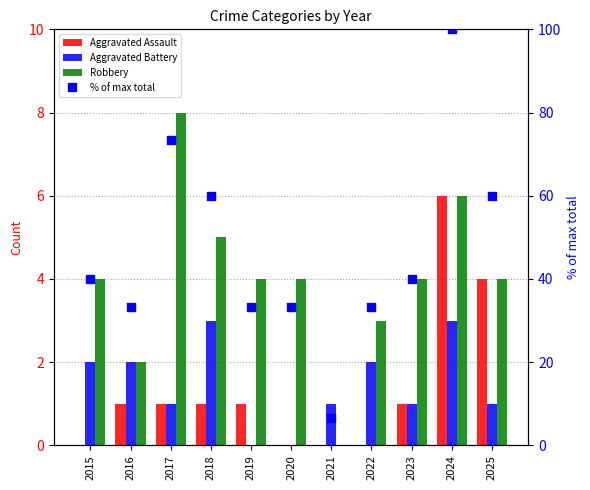

What is the sum of the Aggravated Battery values at 2023 and 2021?

2.0